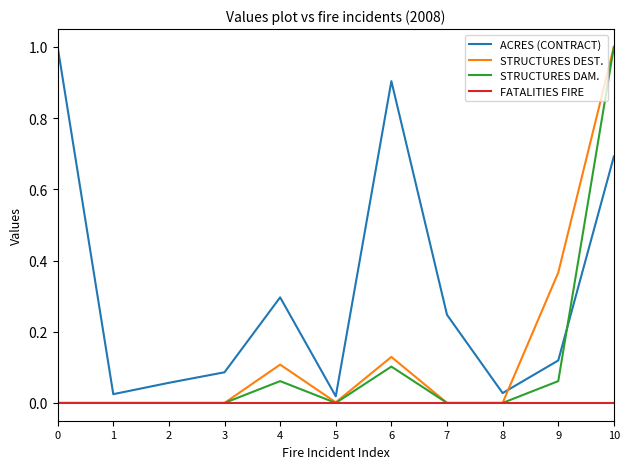

What is the total value across all series at 6?

1.1